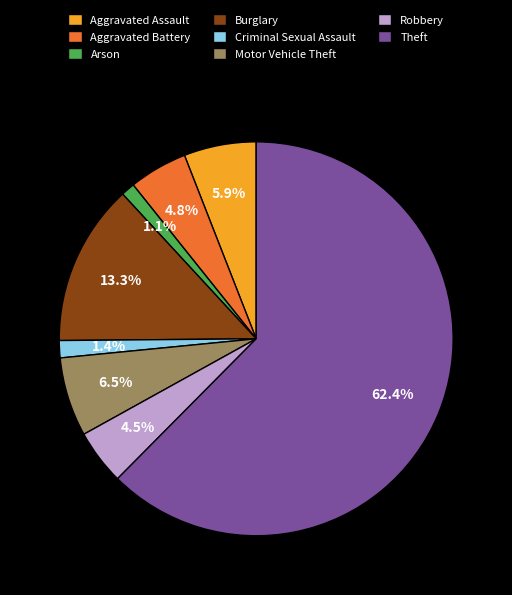

What is the total percentage of Robbery and Arson?

5.6%